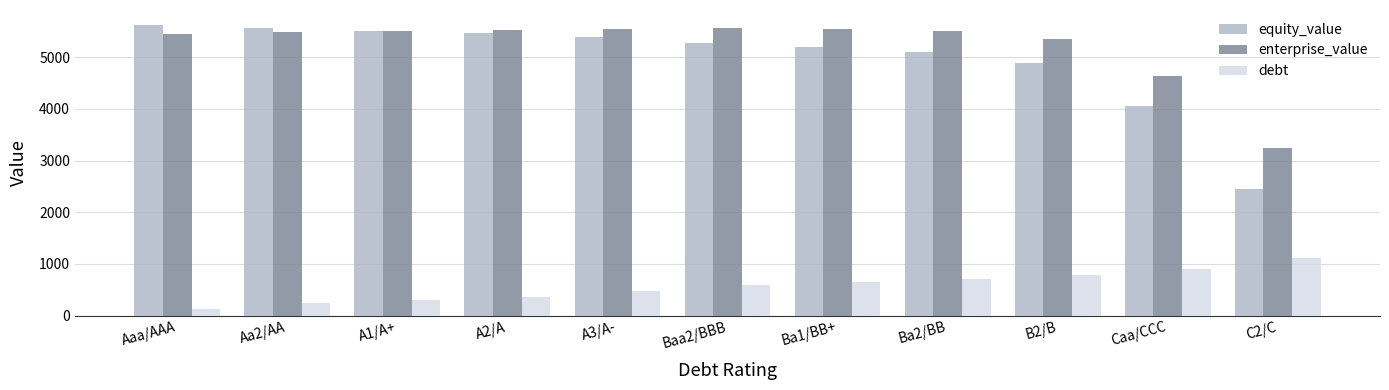

What is the difference between the enterprise_value values at Aaa/AAA and A3/A-?

112.3